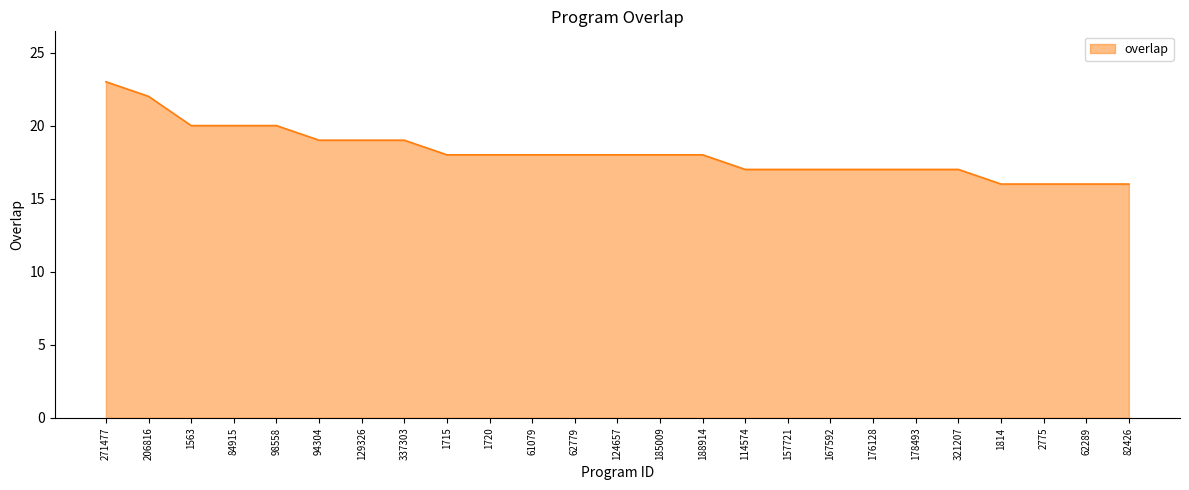

Where does the data first go above 18?

271477